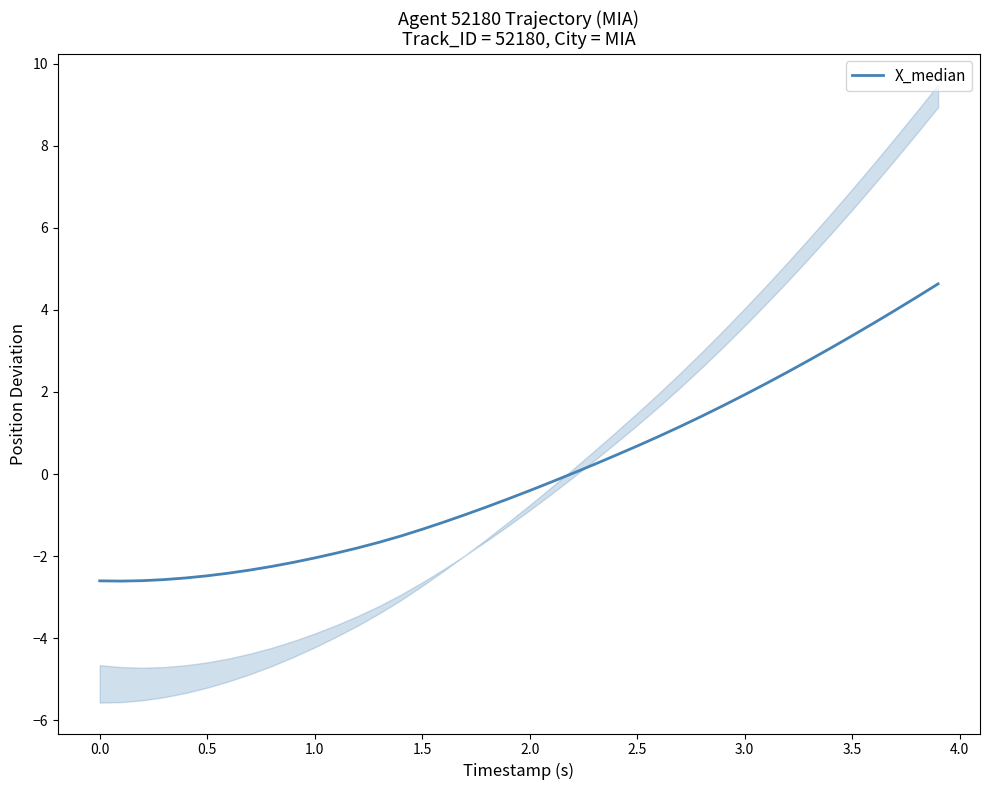

True or false: X_median has a value of -2.6 at 0.0.

True